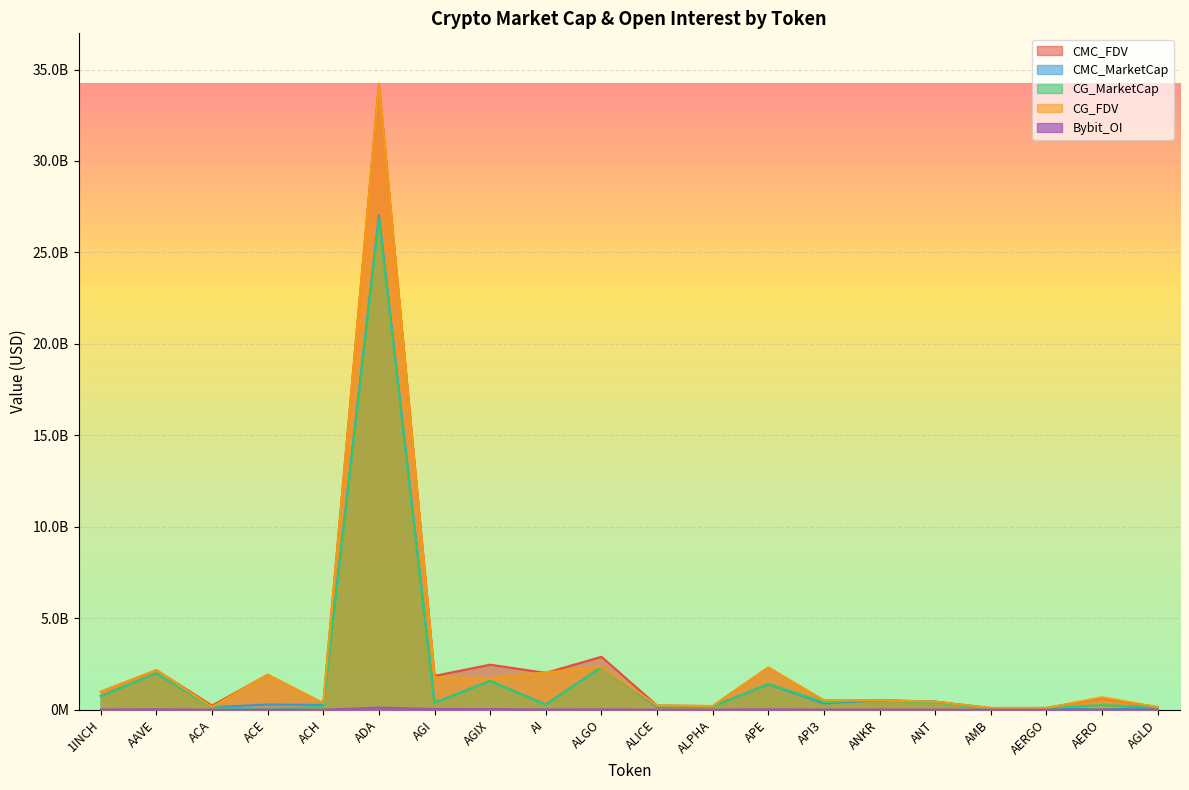

Which series has the largest total across all categories?

CMC_FDV